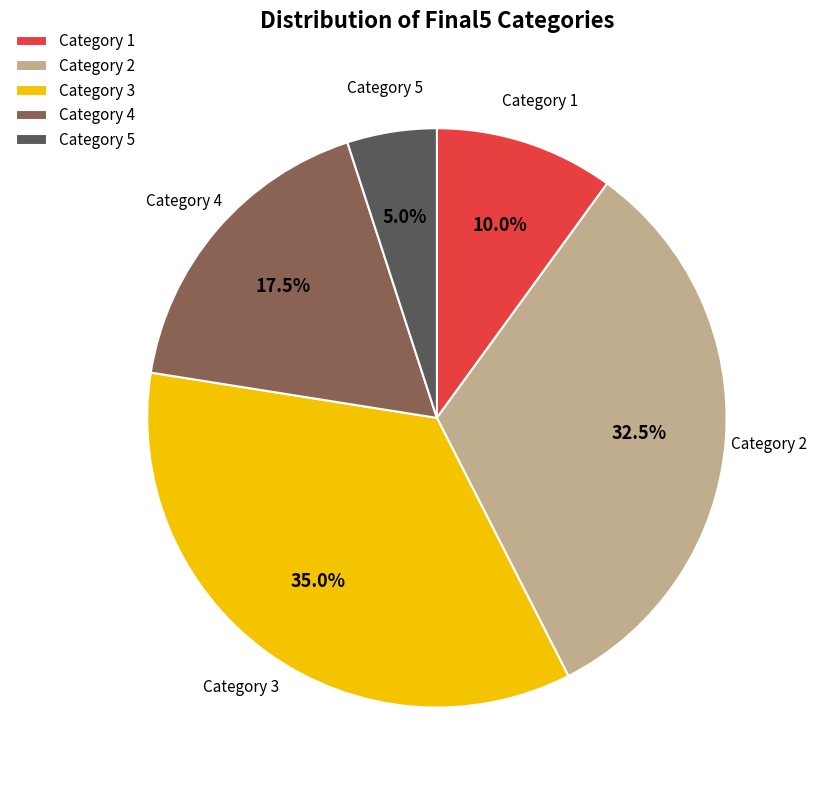

What is the smallest slice in the pie chart?

Category 5